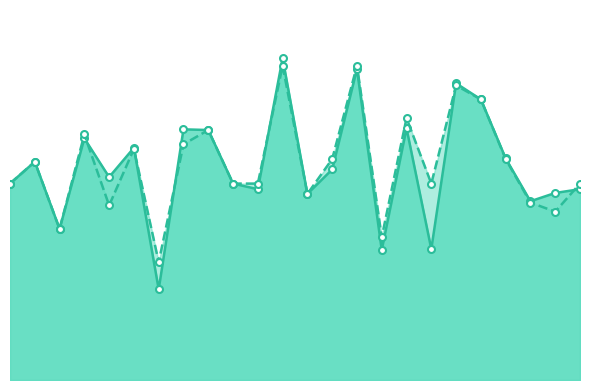

What is the difference between the f1 values at 8 and 11?

0.2